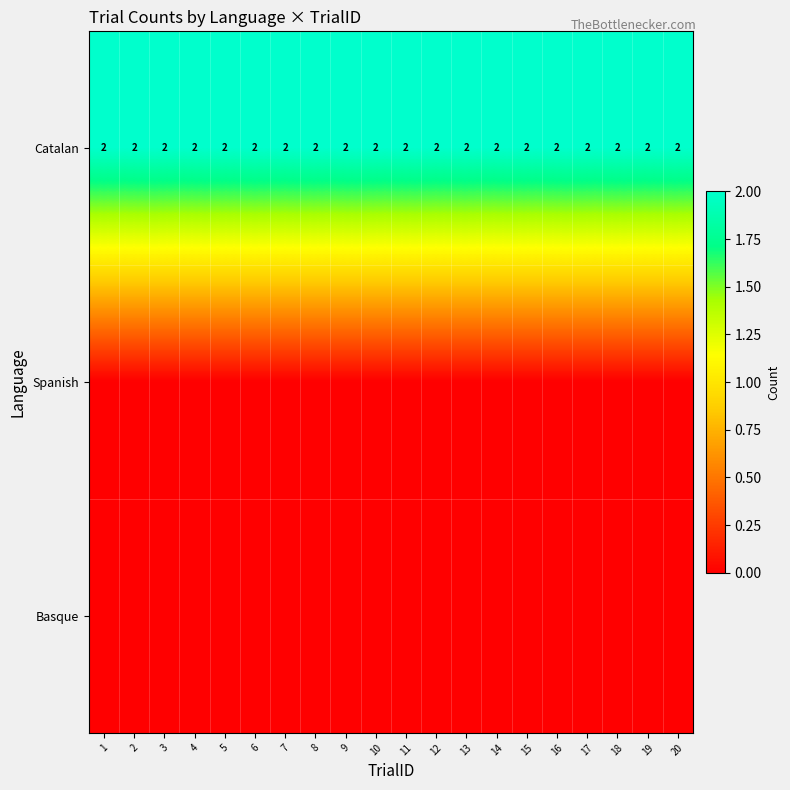

The Catalan series shows 2 at 11. True or false?

True